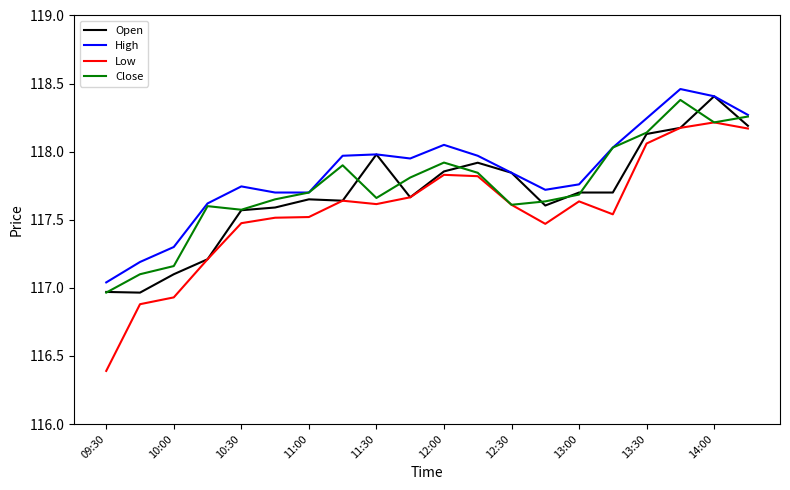

What is the maximum value for Open?

118.4